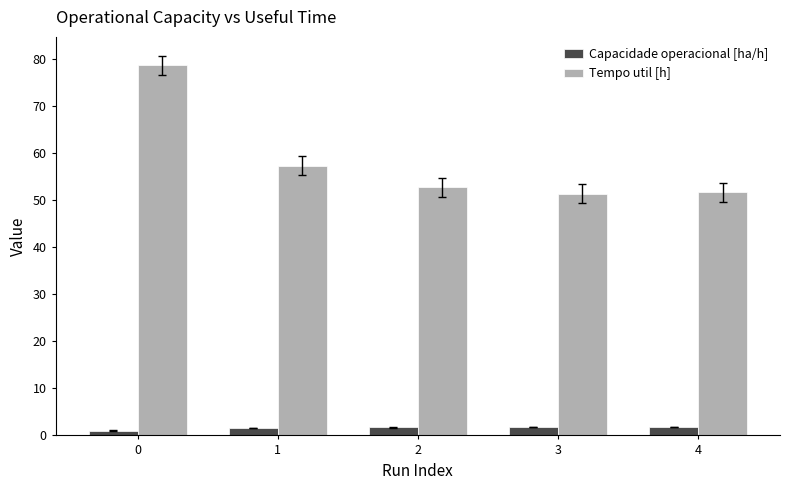

Which series has the widest spread of values?

Tempo util [h]